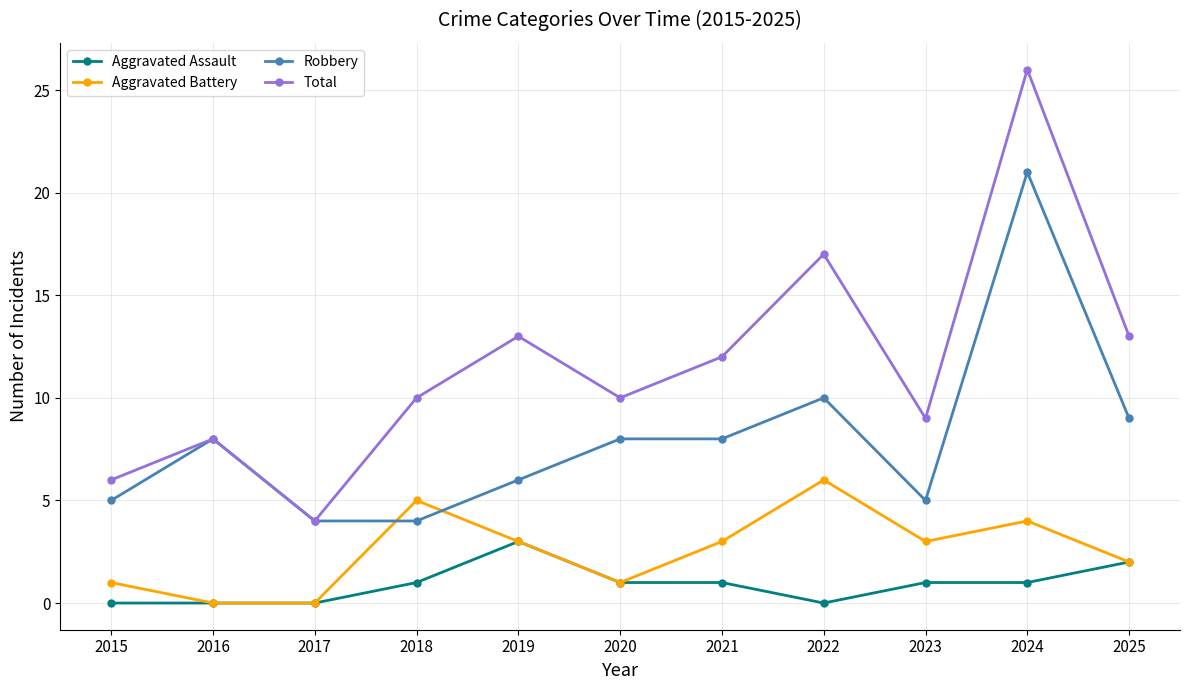

True or false: Robbery has a value of 6 at 2025.

False